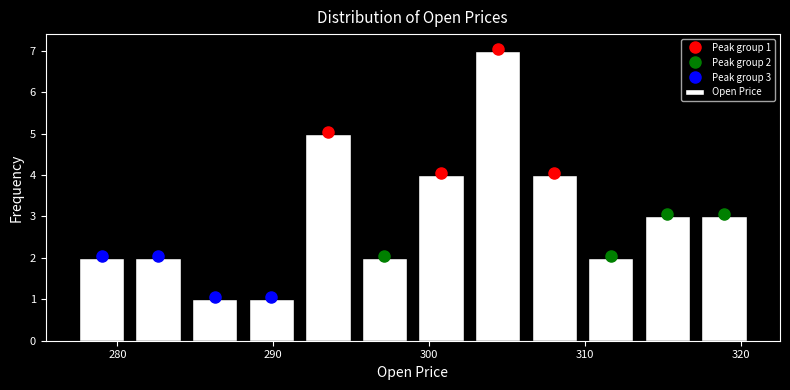

Around what value on the x-axis is the tallest bar? Give the approximate position of its centre, as read against the axis.

304